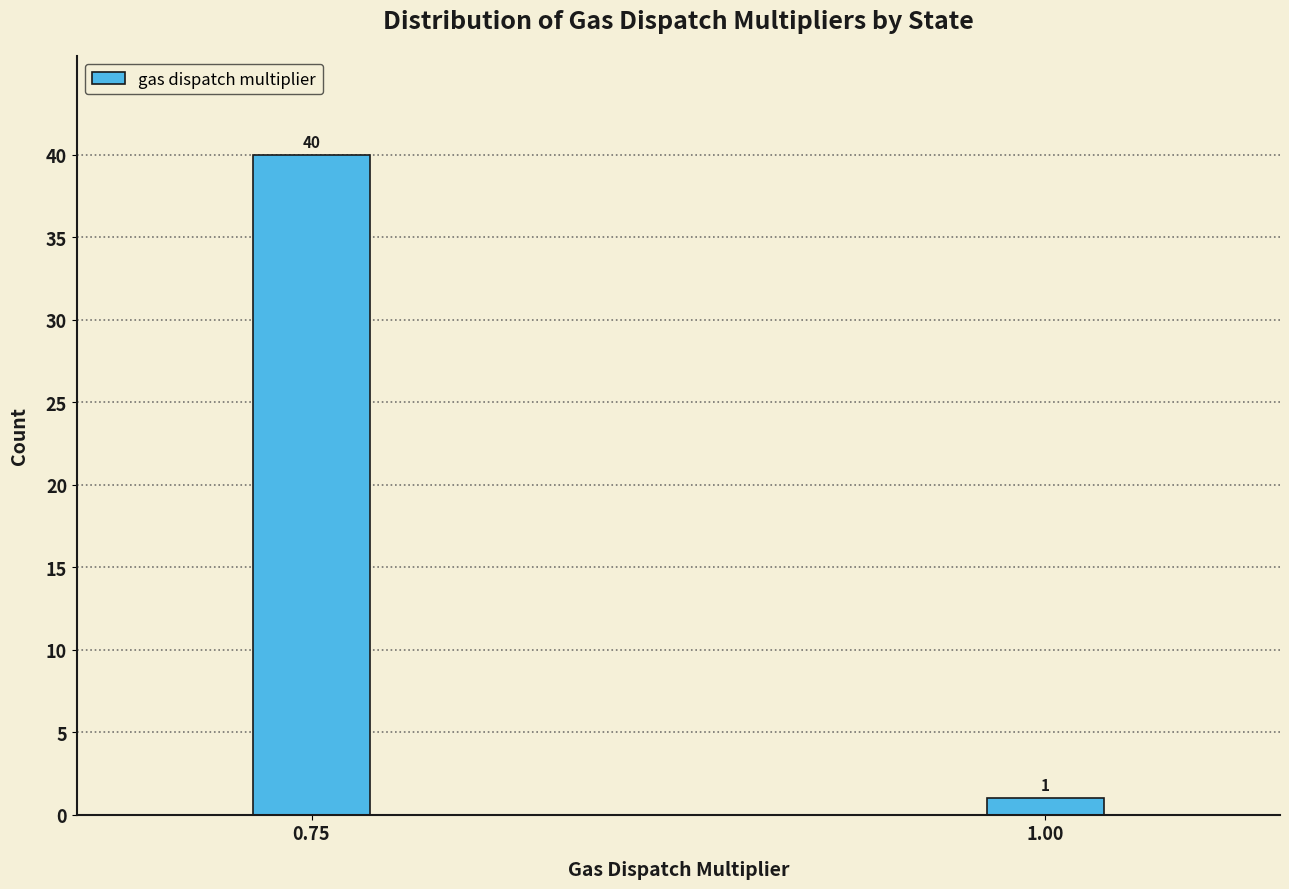

Reading right to left, what are all the values shown in this chart?

1	40